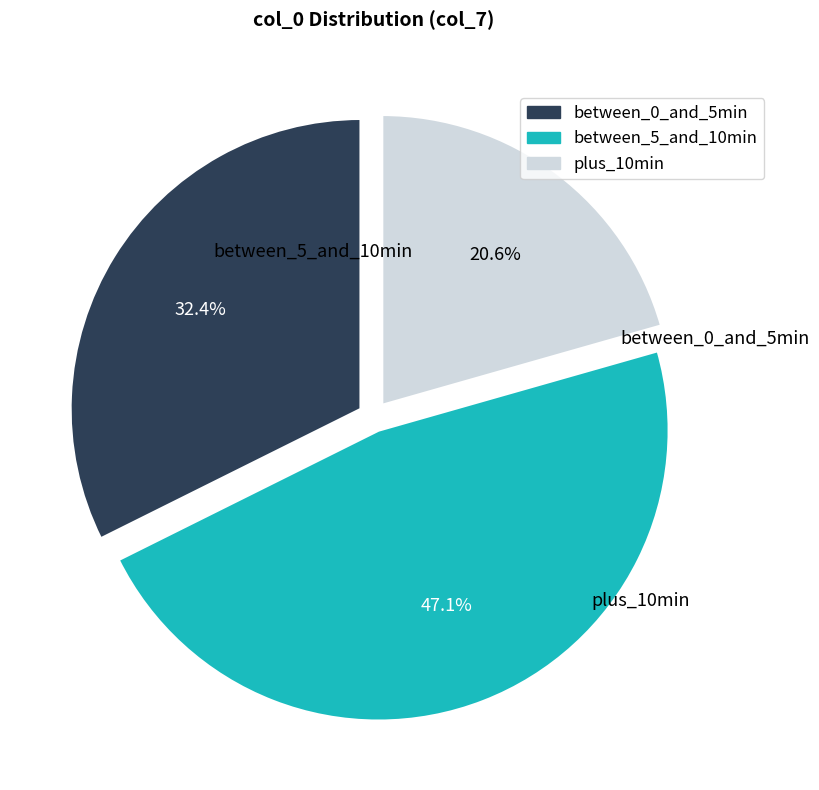

Is there any slice that represents more than half of the pie?

No